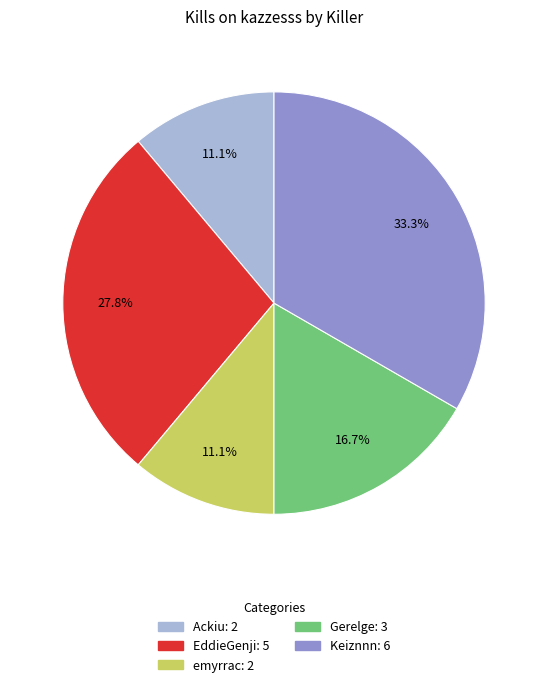

How many segments does this pie chart have?

5